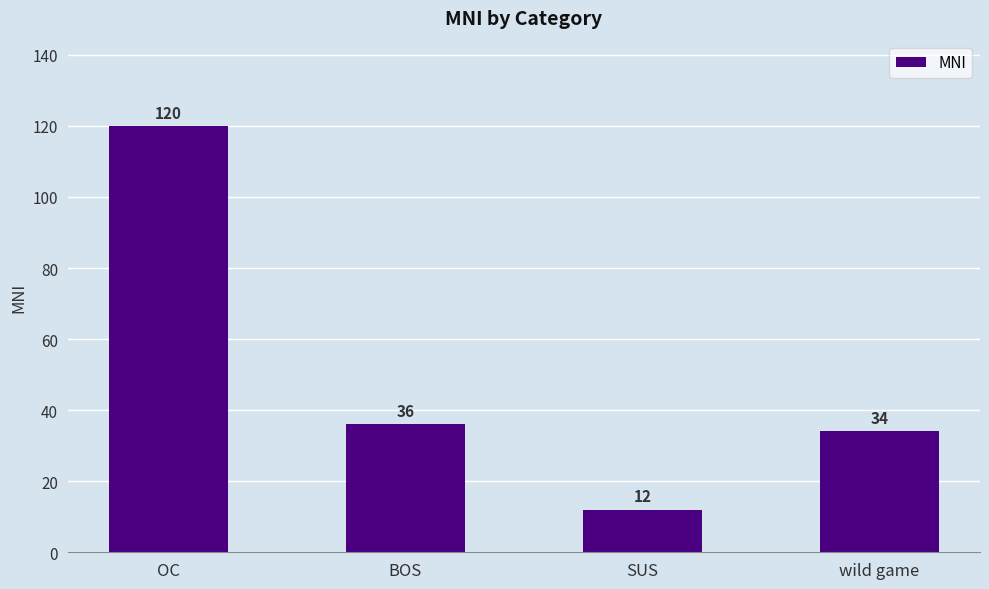

At which category does the chart reach its peak across all series?

OC